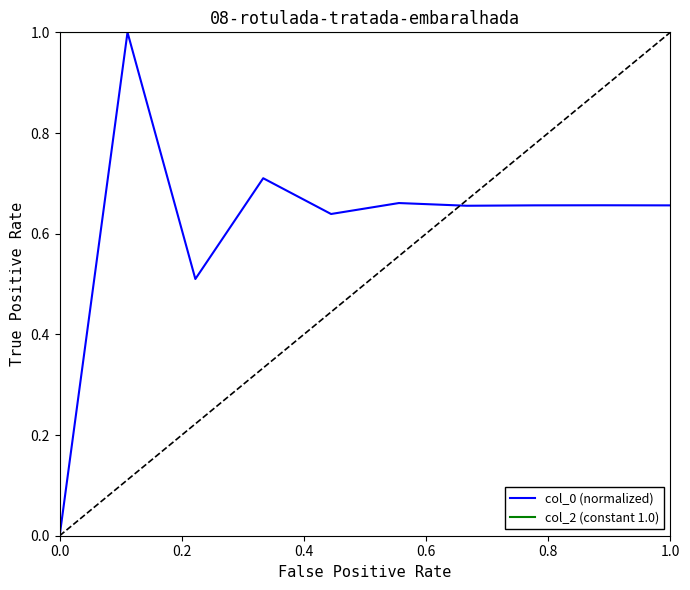

What is the highest value of the col_2 (constant 1.0) series?

1.0